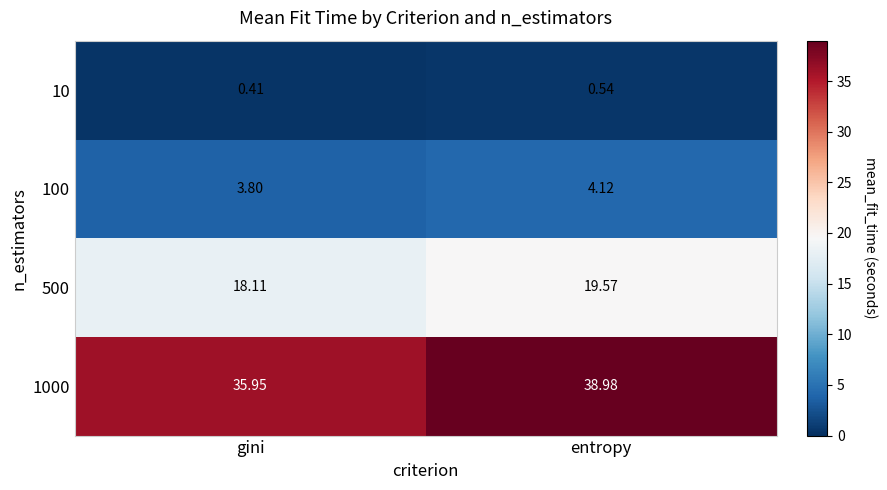

At which category is the sum across all series the highest?

entropy